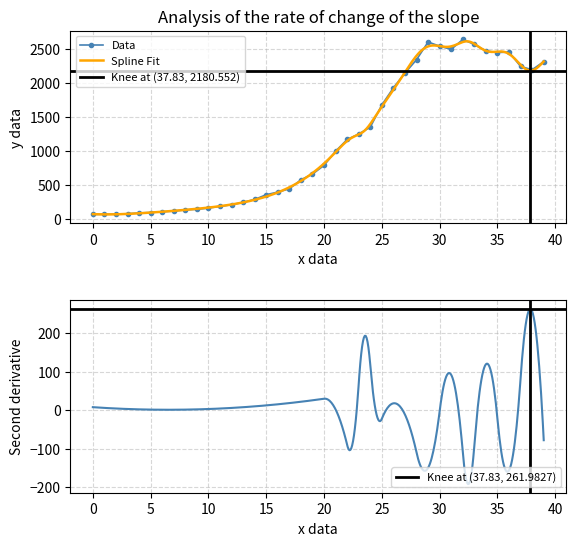

What is the value of the 24th point from the left?

1246